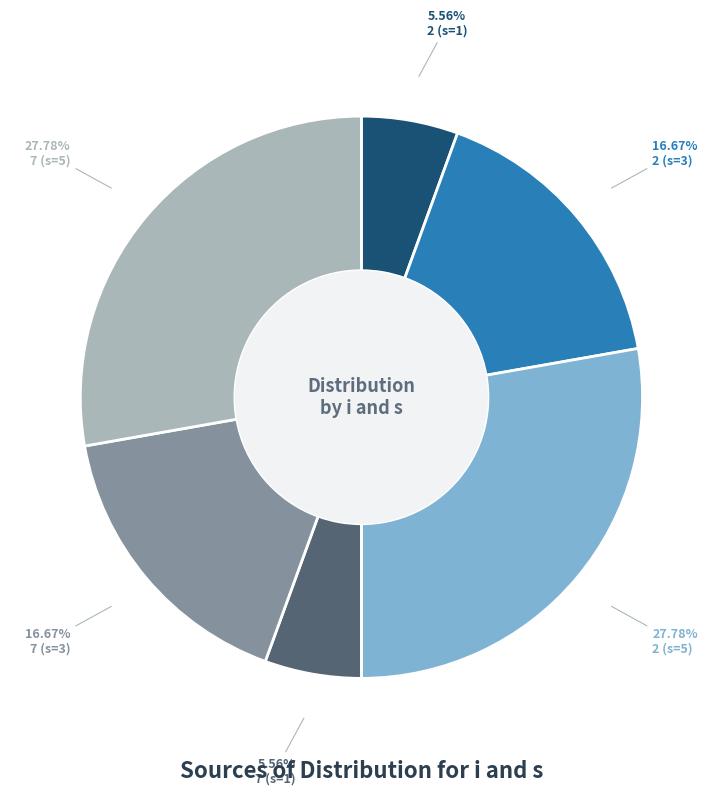

Between 7 (s=5) and 2 (s=1), which is larger?

7 (s=5)